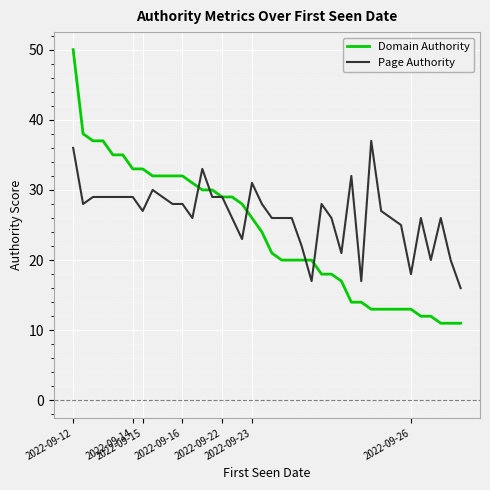

Rank the series by their average value, from highest to lowest.

Page Authority, Domain Authority